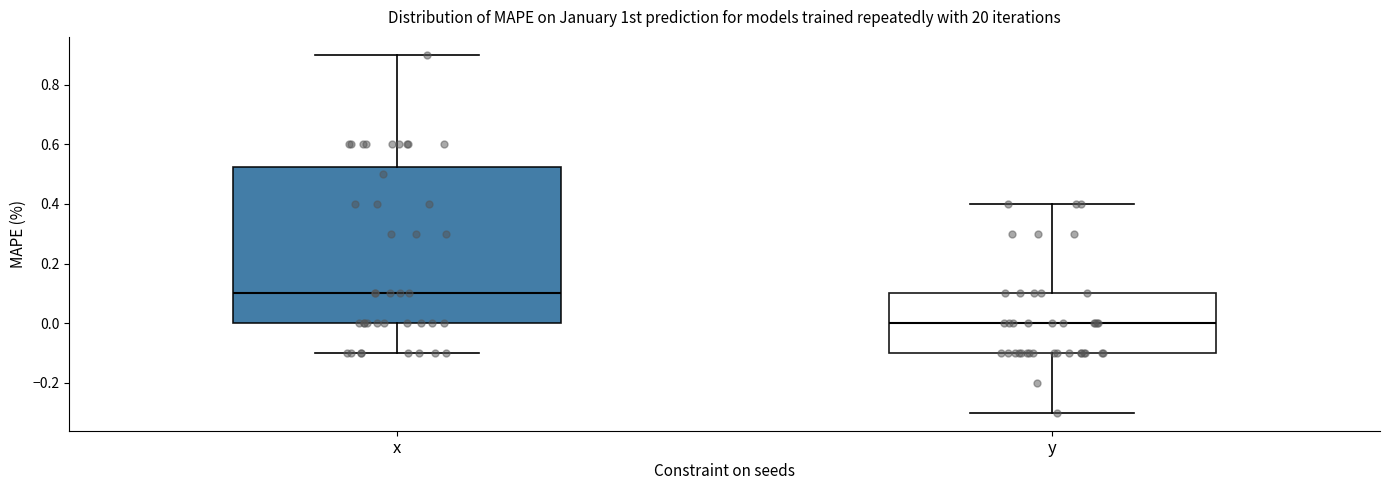

Which box is the tallest, from its lower edge to its upper edge?

x